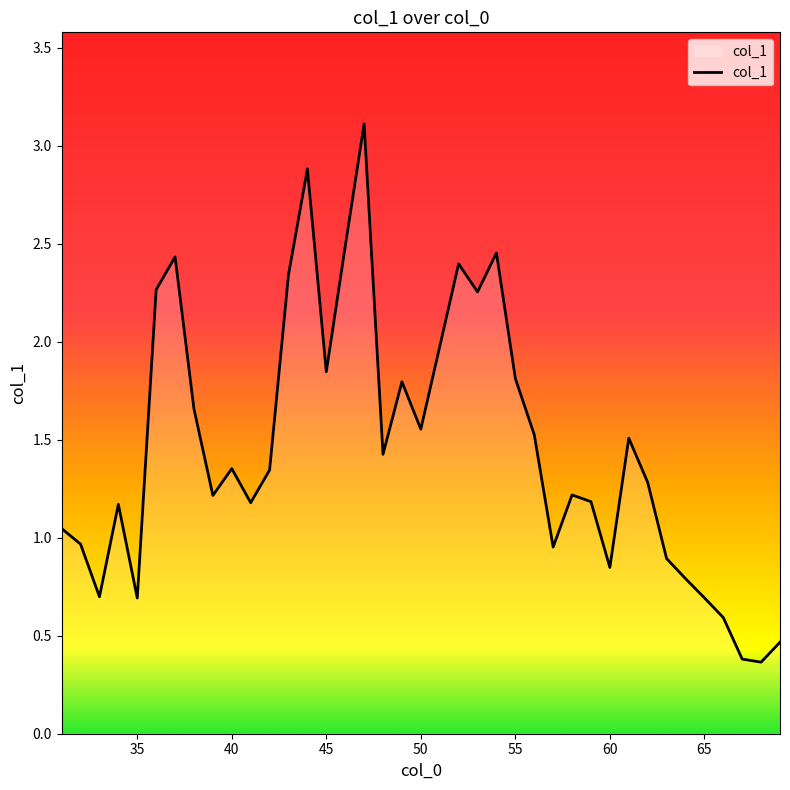

What is the maximum value shown in the chart?

3.1